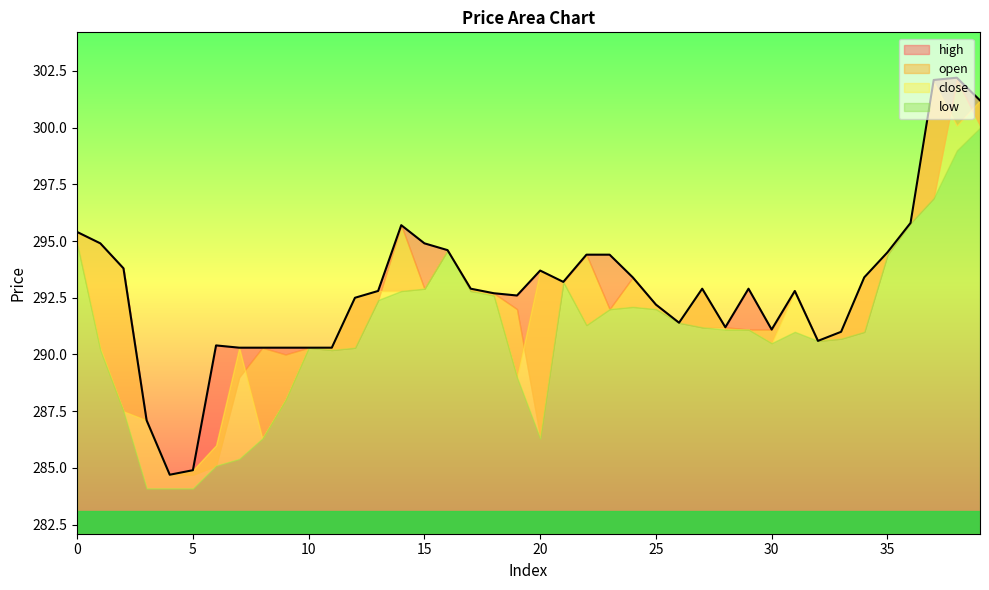

What is the difference between the high values at 25 and 15?

2.7